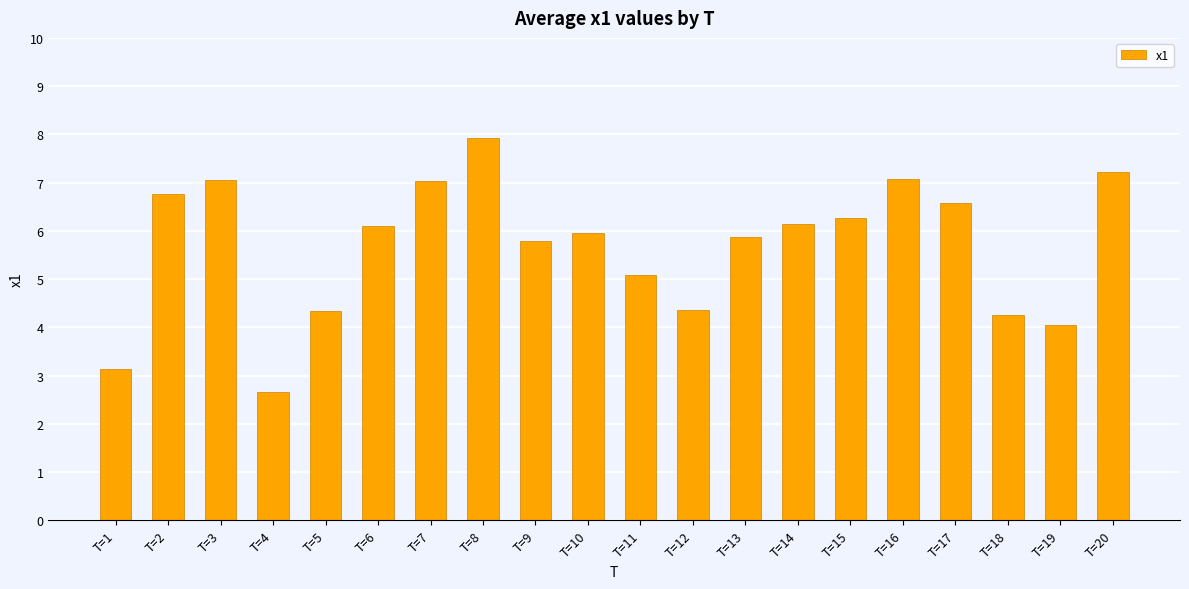

At which category does the chart reach its minimum across all series?

T=4